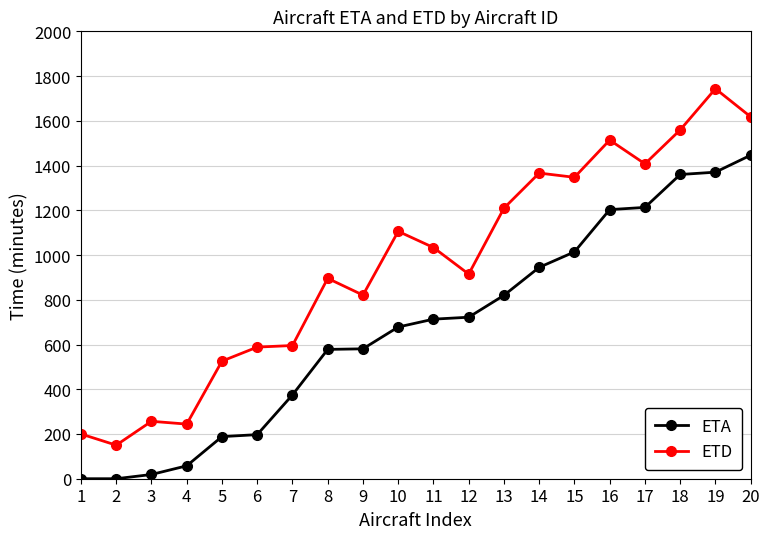

True or false: ETA and ETD intersect in this chart.

False